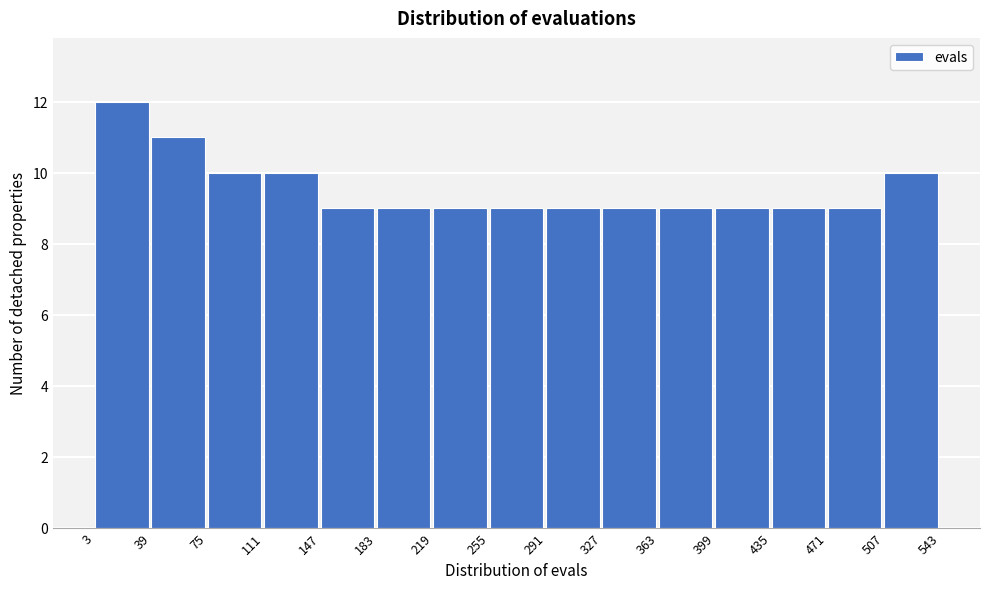

Reading left to right, transcribe this chart: for each bar, give the range it covers on the x-axis and its height. The values are not printed on the chart, so give them approximately, as read against the axis.

3 to 39: 12
39 to 75: 11
75 to 111: 10
111 to 147: 10
147 to 183: 9
183 to 219: 9
219 to 255: 9
255 to 291: 9
291 to 327: 9
327 to 363: 9
363 to 399: 9
399 to 435: 9
435 to 471: 9
471 to 507: 9
507 to 543: 10